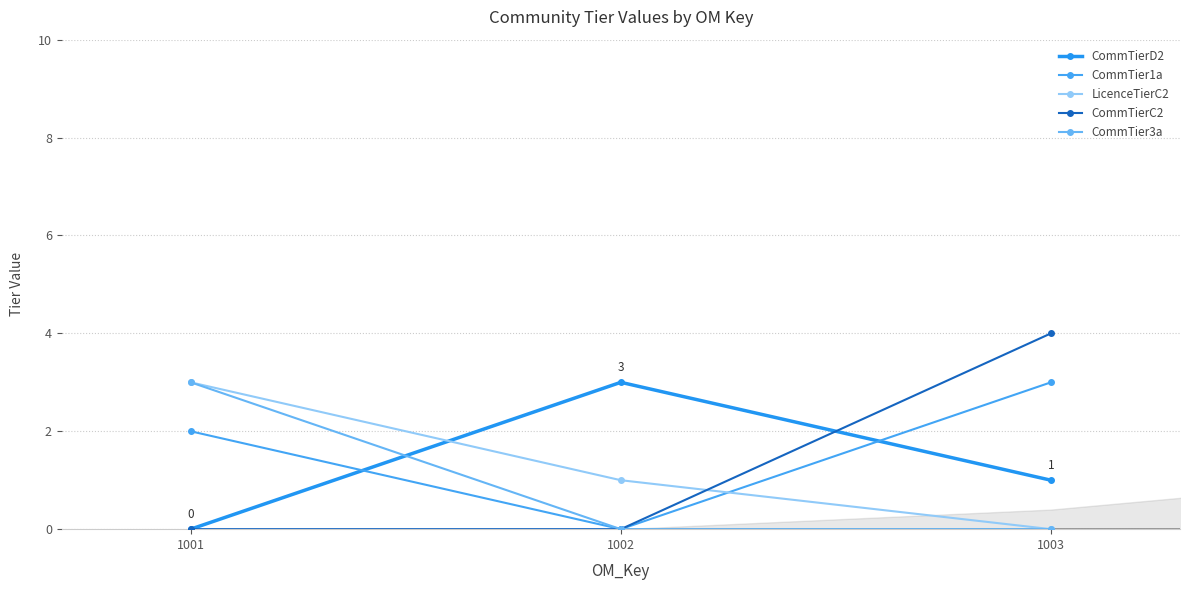

Reading left to right, list all the values displayed in this chart.

CommTierD2: 0	3	1
CommTier1a: 2	0	3
LicenceTierC2: 3	1	0
CommTierC2: 0	0	4
CommTier3a: 3	0	0